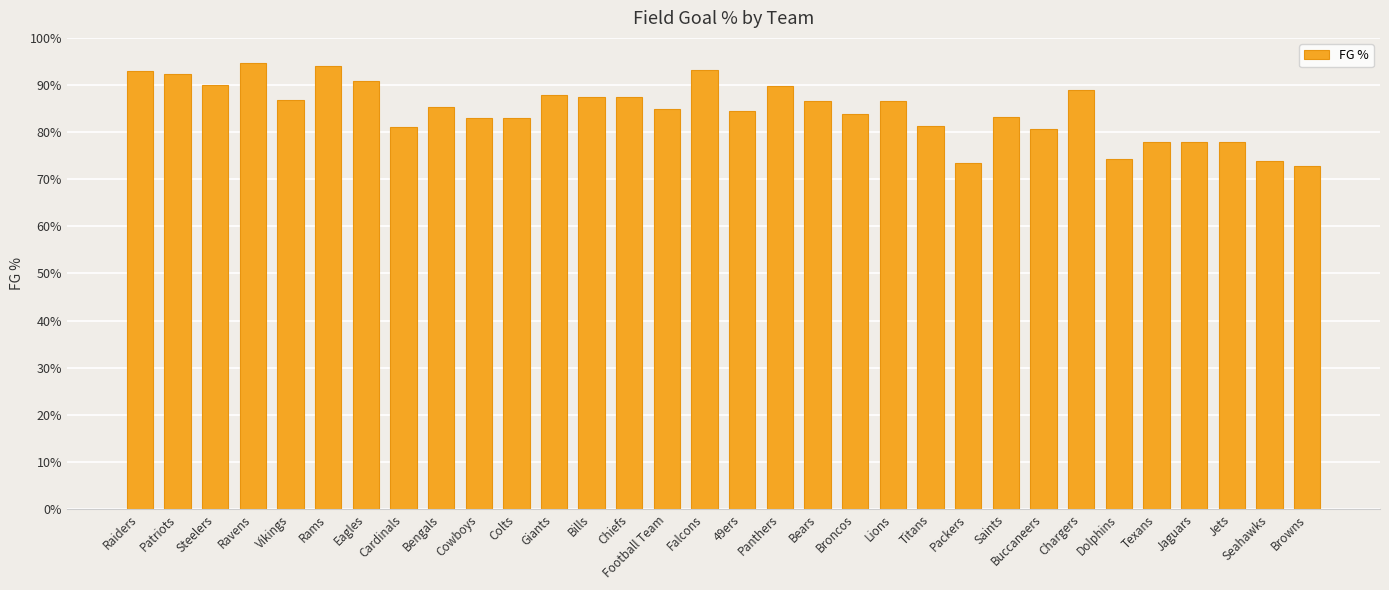

What is the change in value from Packers to Texans?

+4.3